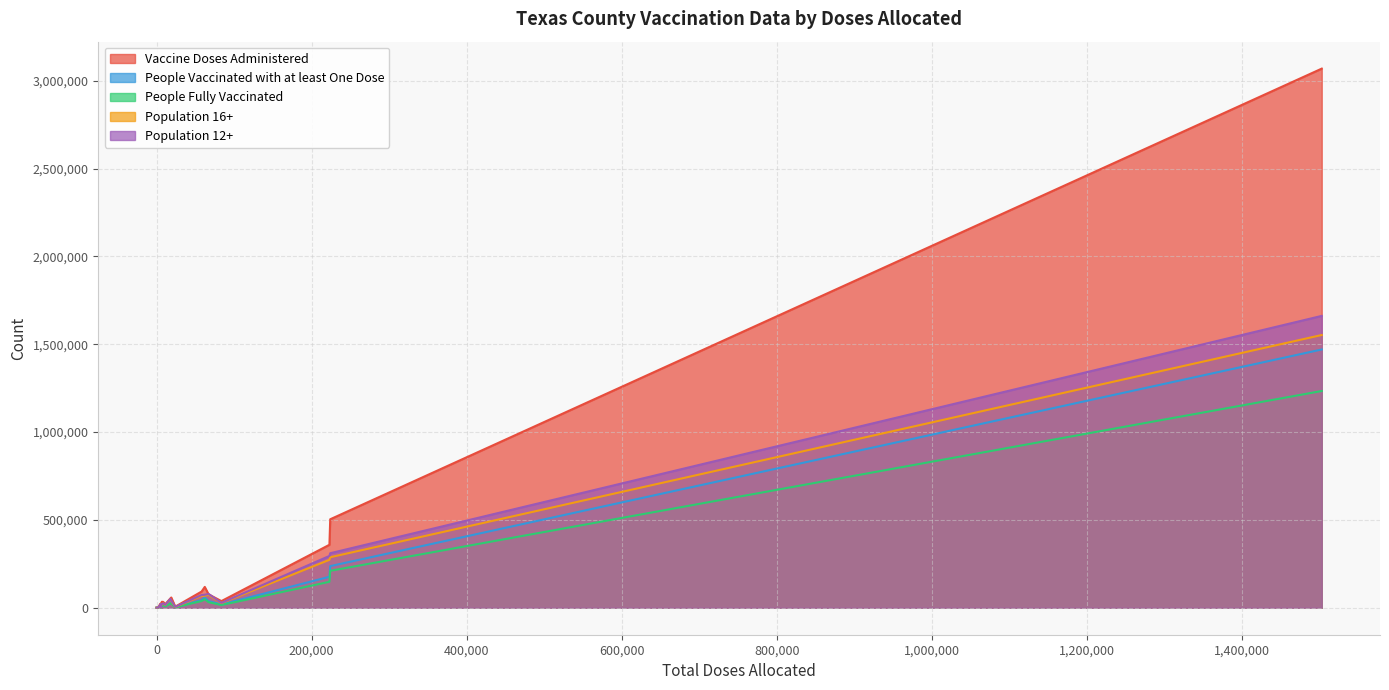

What is the difference between the highest and lowest values at Bexar?

1835216